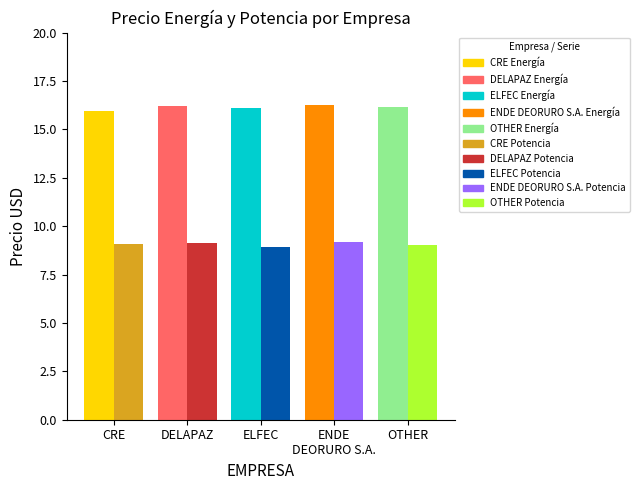

How many bars are there in total?

10